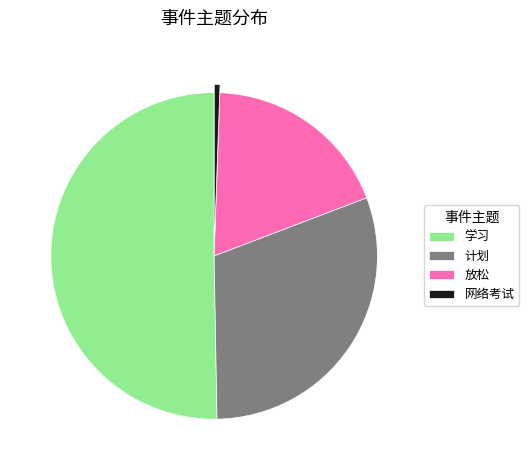

How many slices are in this pie chart?

4